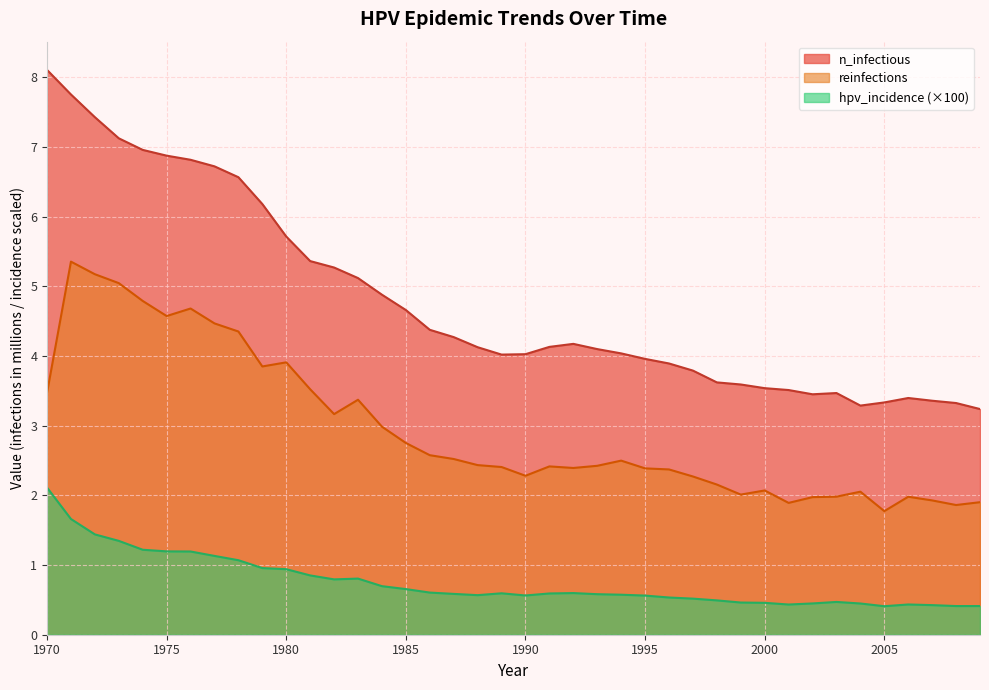

What is the sum of the values at 1991 and 1983?

1.4